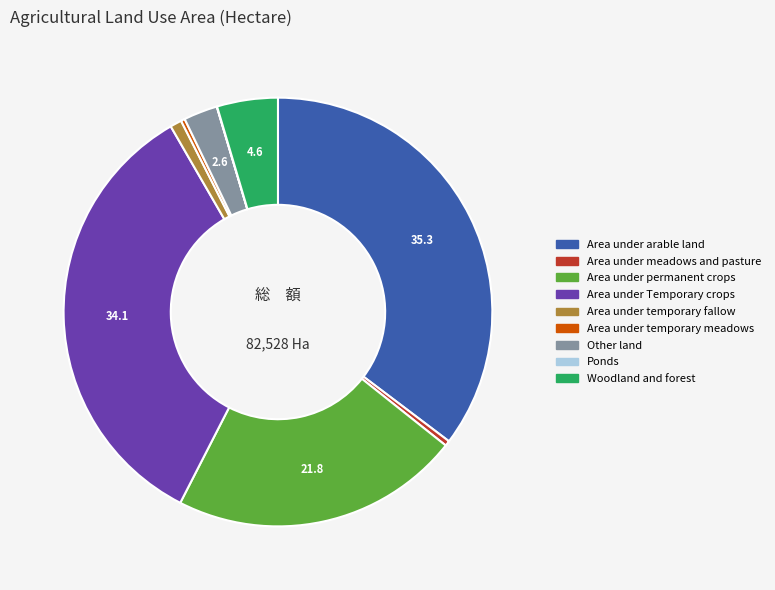

Is there any slice that represents more than half of the pie?

No